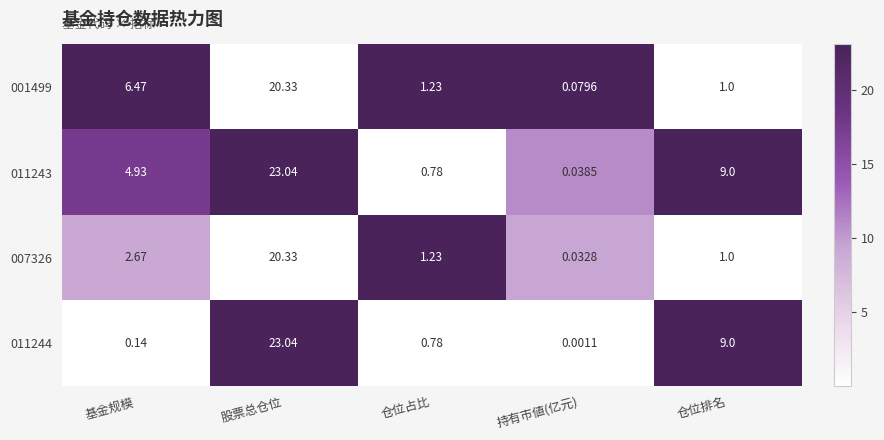

Rank the categories by 001499 value from lowest to highest.

持有市値(亿元), 仓位排名, 仓位占比, 基金规模, 股票总仓位